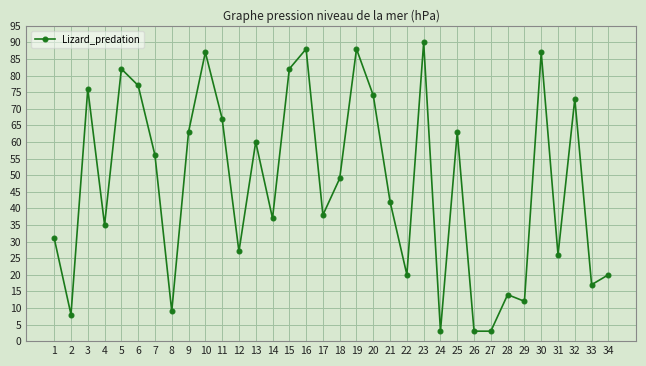

Is this an area chart (filled region under the line)?

No